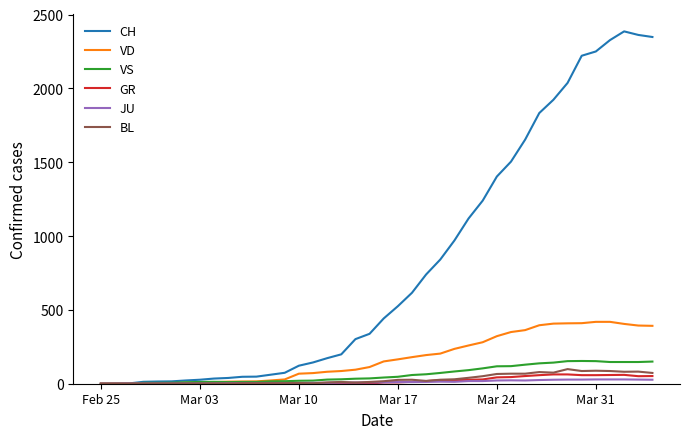

Which series has the widest spread of values?

CH